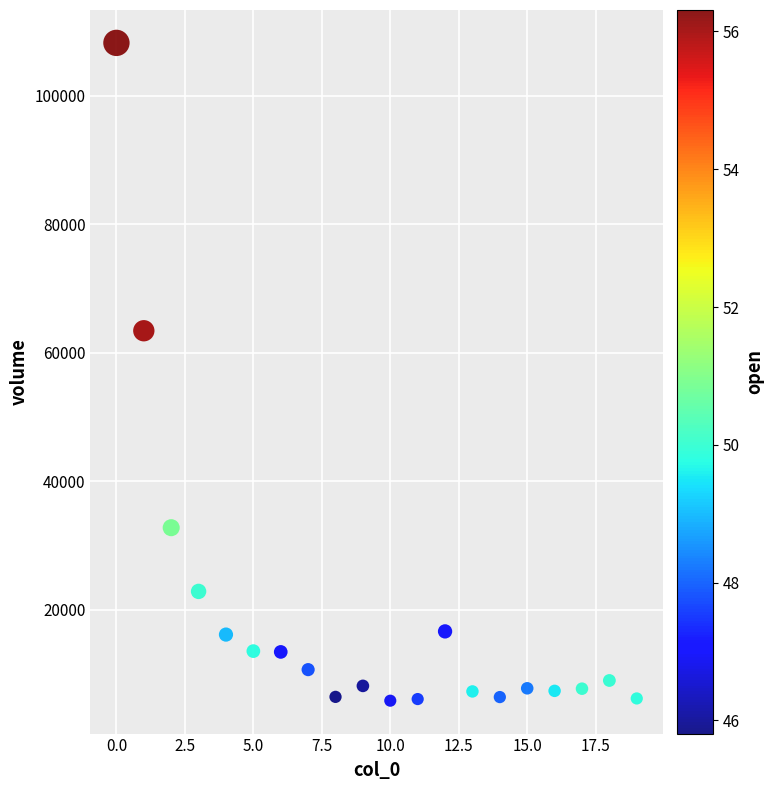

What is the range of Y values (max minus min)?

102389